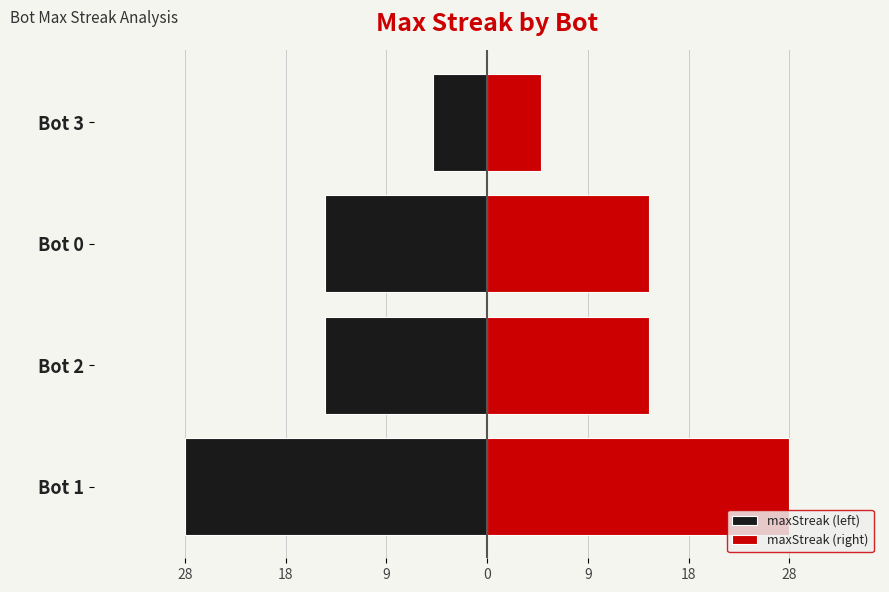

Read the maxStreak (left) value at Bot 2, to the nearest 5.

-15